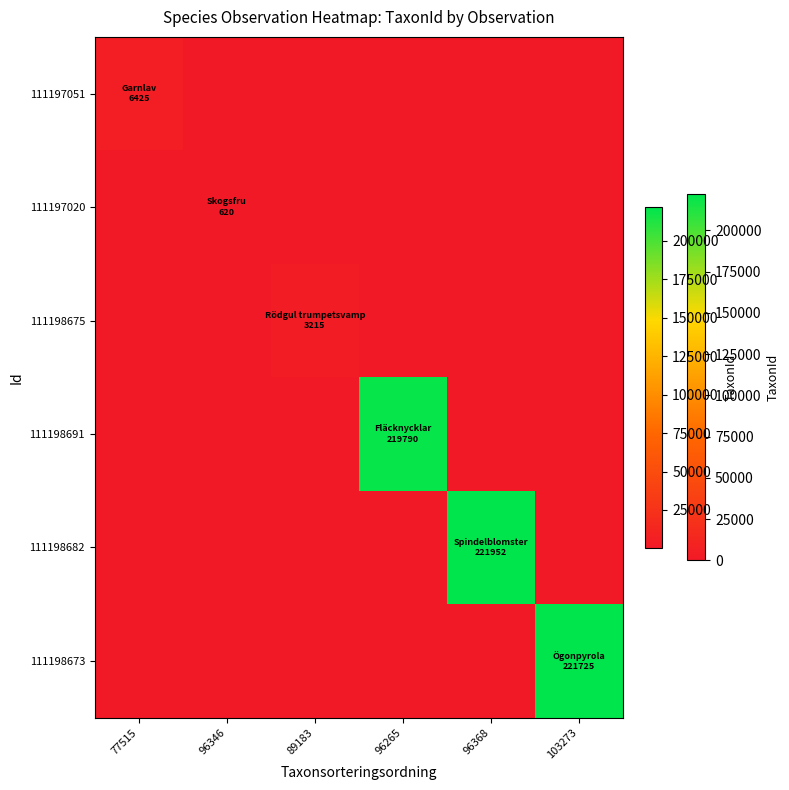

Which series has the widest spread of values?

111198682